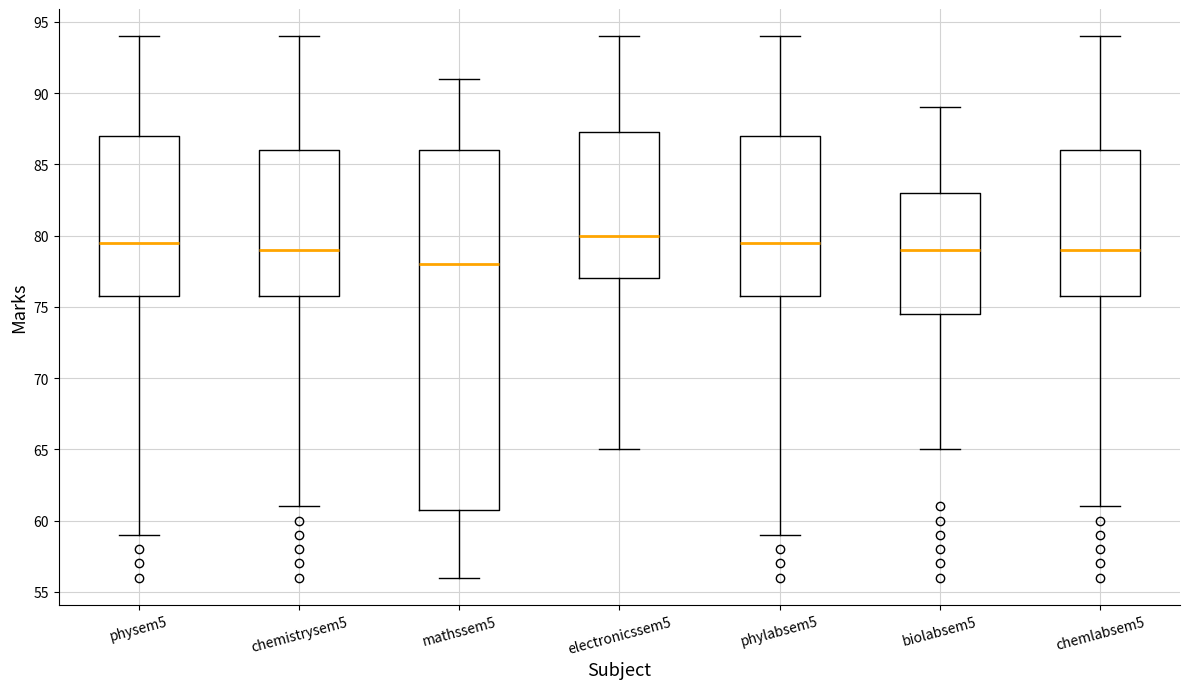

Reading left to right, transcribe this box plot: for each box, give where its median line is, the range the box spans, and where its two whiskers end, as read against the y-axis. The values are not printed on the chart, so give them approximately, as read against the axis.

physem5: median 79.5, box 76.0 to 87.0, whiskers 59.0 to 94.0
chemistrysem5: median 79.0, box 76.0 to 86.0, whiskers 61.0 to 94.0
mathssem5: median 78.0, box 61.0 to 86.0, whiskers 56.0 to 91.0
electronicssem5: median 80.0, box 77.0 to 87.5, whiskers 65.0 to 94.0
phylabsem5: median 79.5, box 76.0 to 87.0, whiskers 59.0 to 94.0
biolabsem5: median 79.0, box 74.5 to 83.0, whiskers 65.0 to 89.0
chemlabsem5: median 79.0, box 76.0 to 86.0, whiskers 61.0 to 94.0